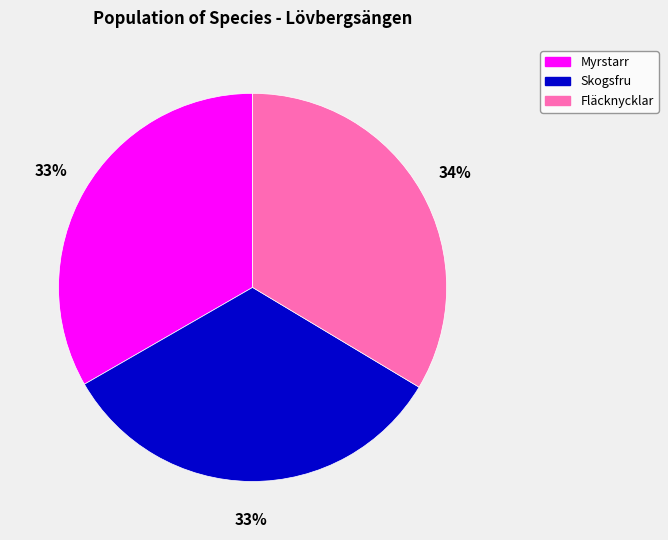

To the nearest percent, what is the average slice percentage?

33%